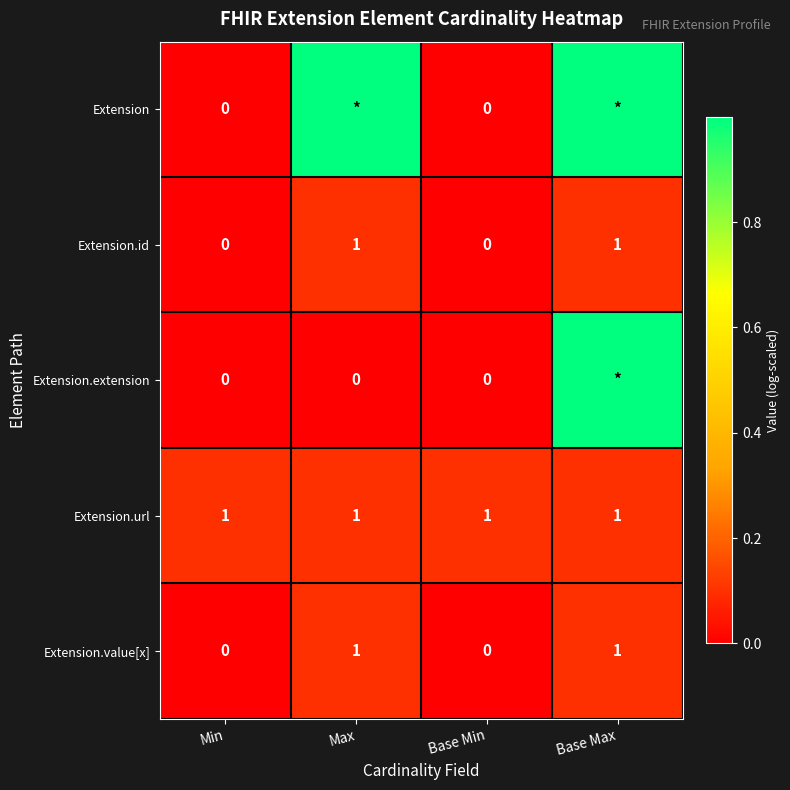

What is the total value across all series at Max?

1.3